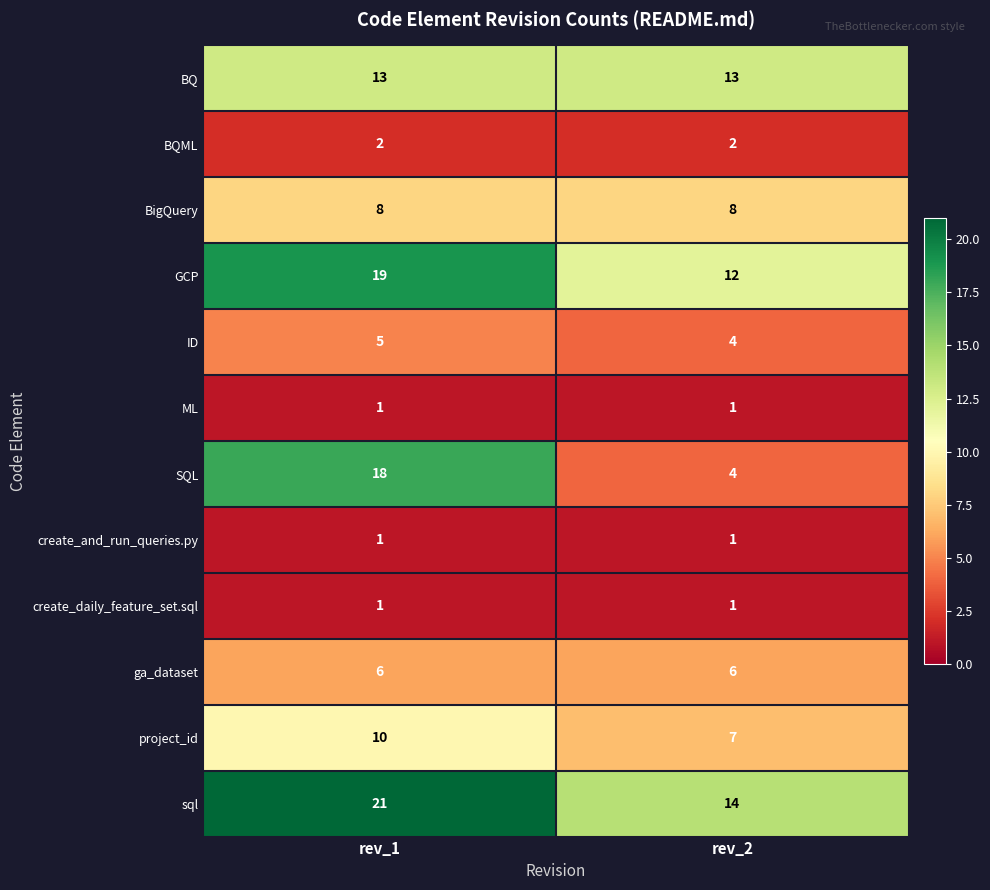

Is it true that ga_dataset equals 2 at rev_1?

False